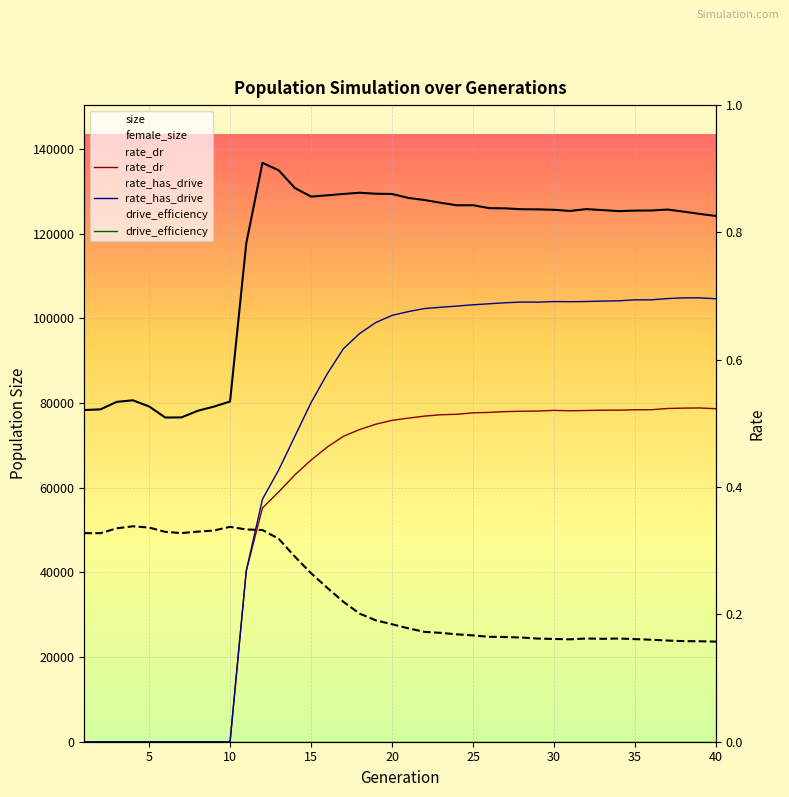

True or false: female_size and rate_has_drive cross at least once.

False